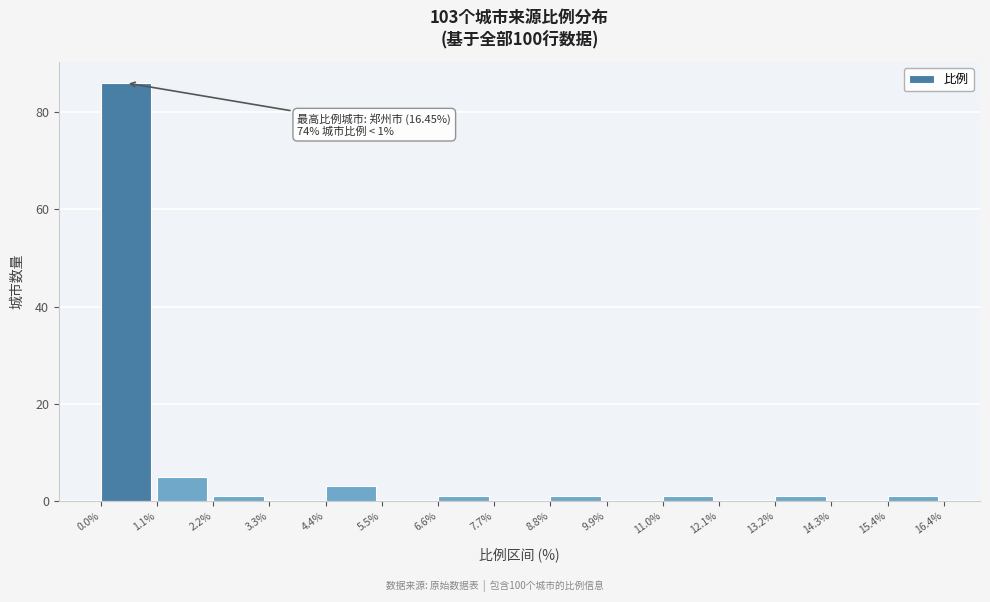

Which range on the x-axis has the tallest bar?

0.0% to 1.1%